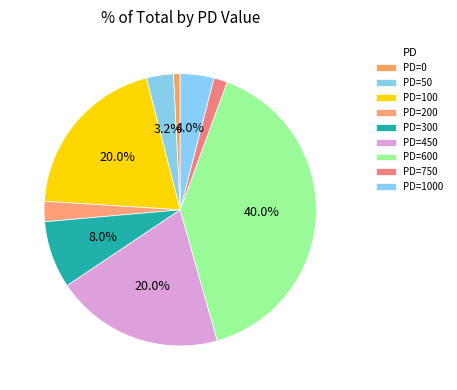

How many slices are in this pie chart?

9